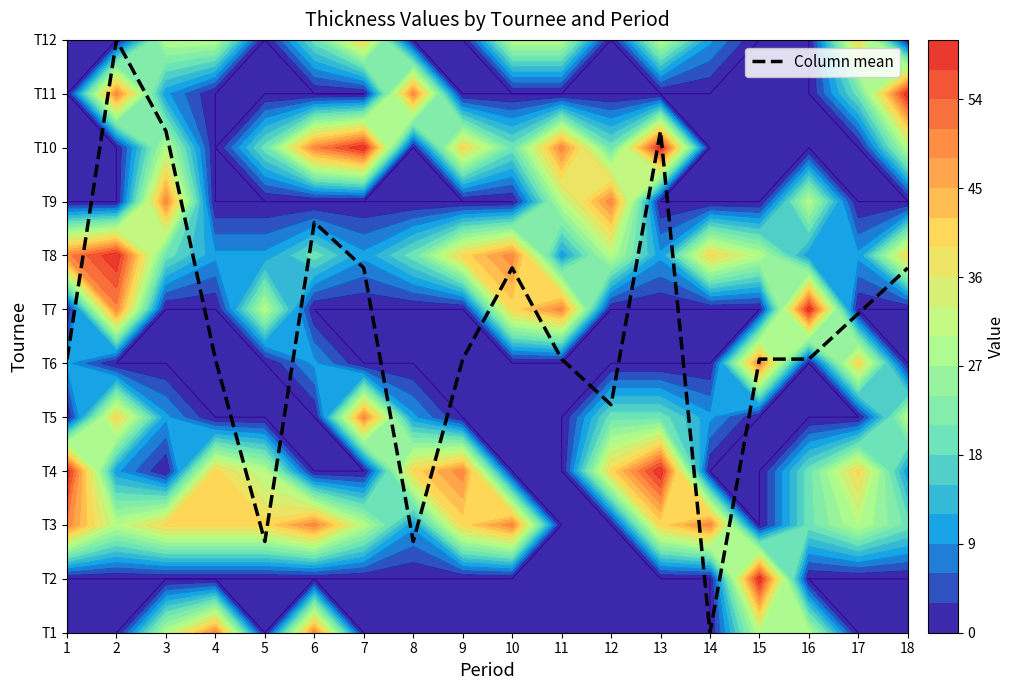

What is the sum of the values at 10 and 12?

11.0